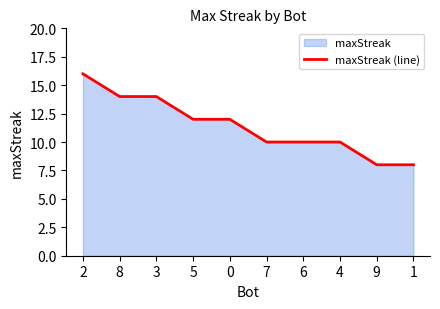

At which label does the data first exceed 12?

2